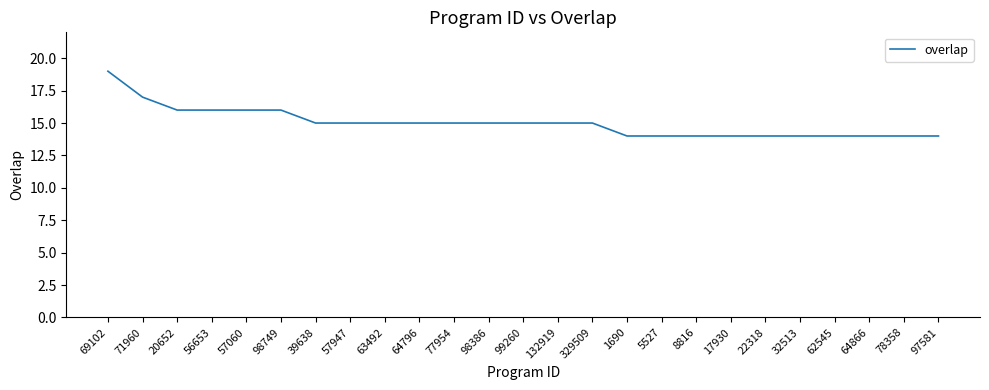

What is the minimum value shown in the chart?

14